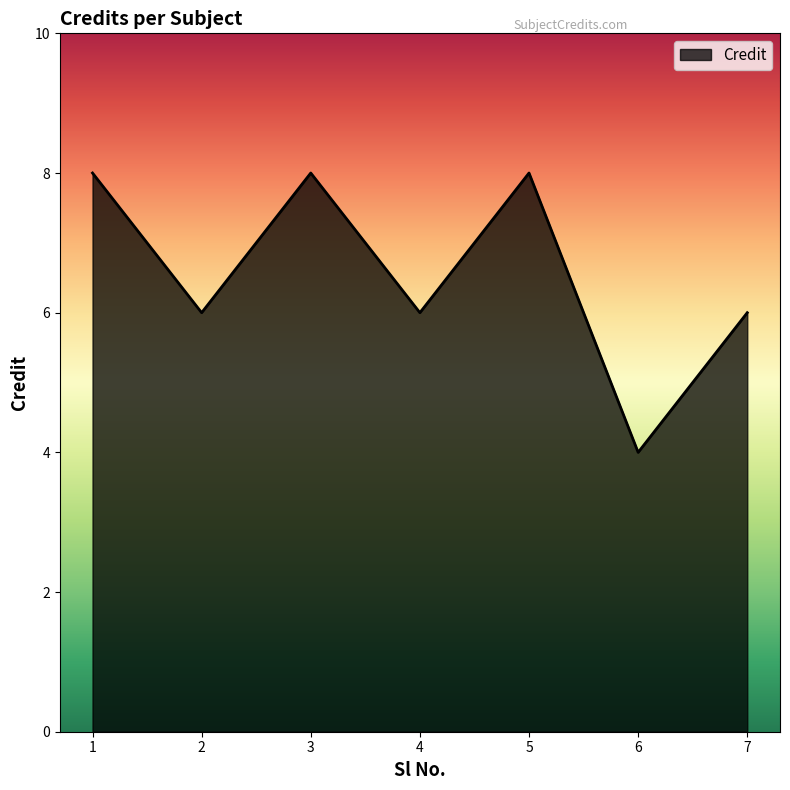

Read the value at 7.

6